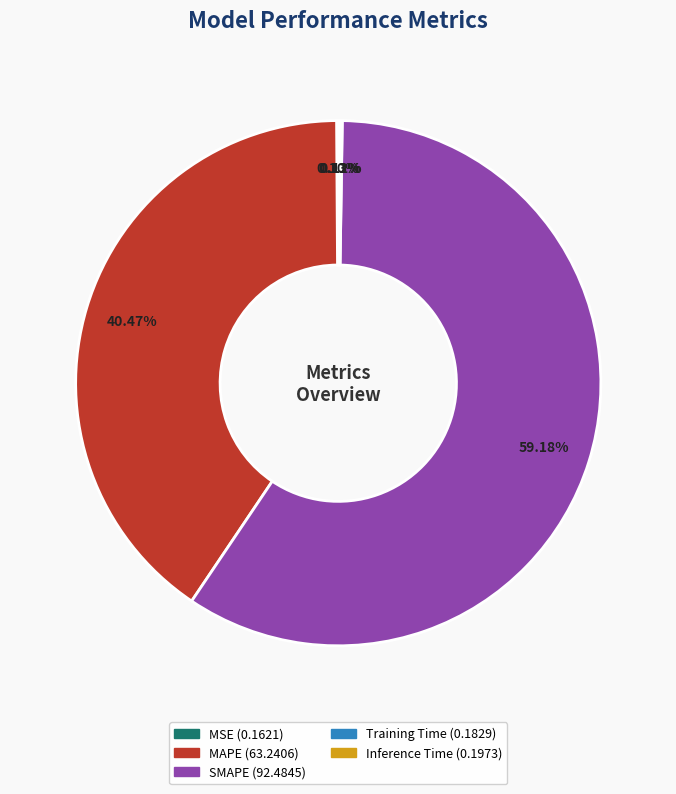

Which category has the biggest portion of the pie?

SMAPE